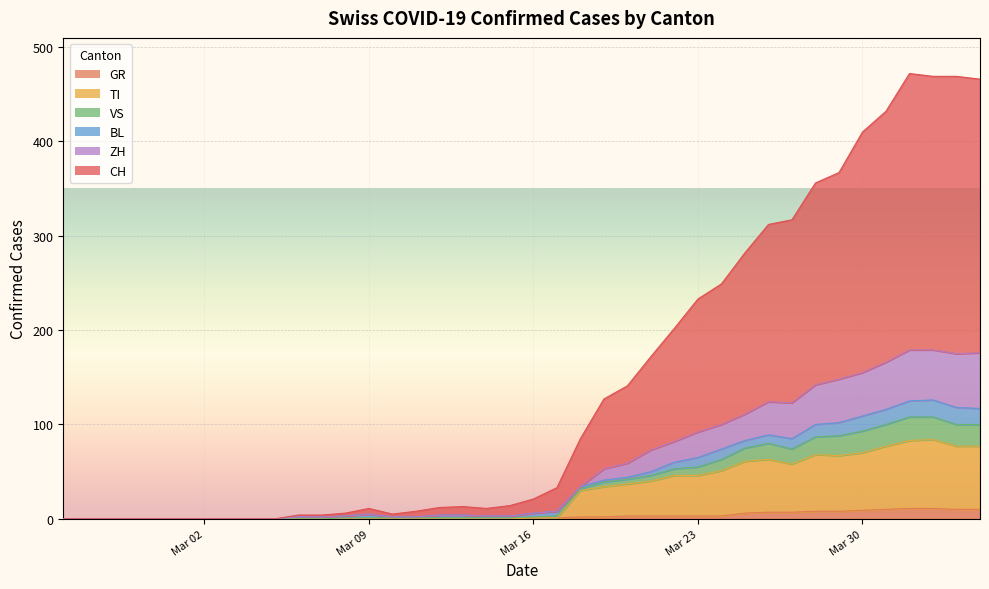

Which series has the largest range (max minus min)?

CH